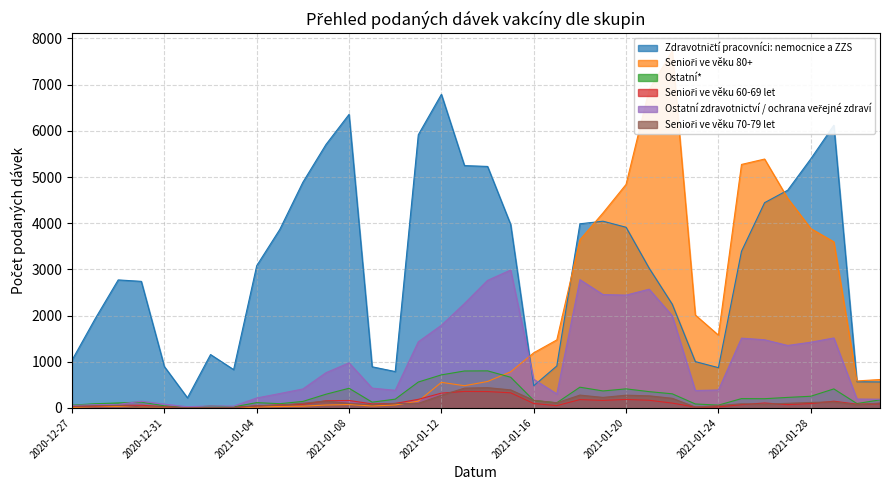

What is the sum of all Senioři ve věku 80+ values?

60458